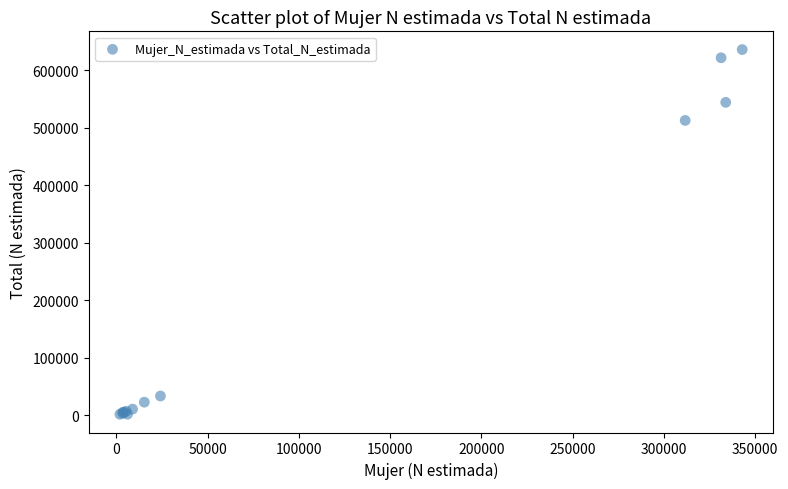

What Y value in the scatter plot is closest to 318626?

512380